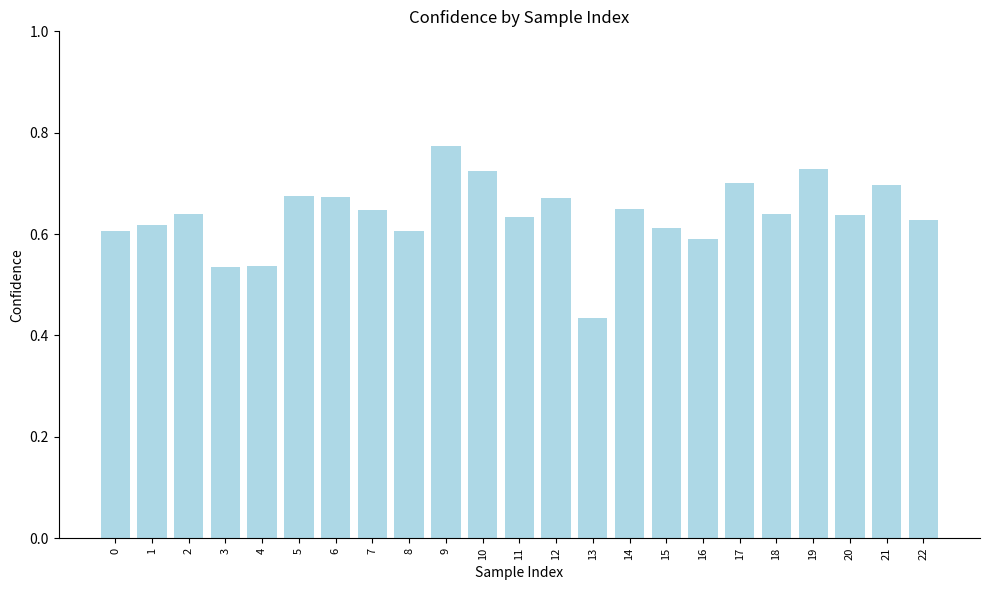

At which category does the chart reach its minimum across all series?

13